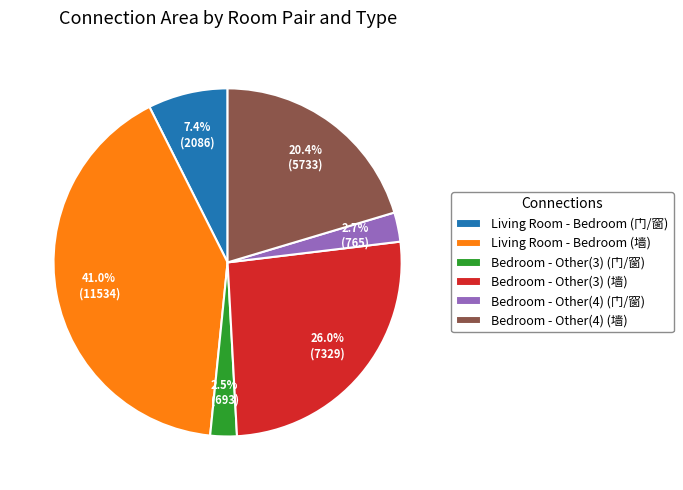

How many segments does this pie chart have?

6